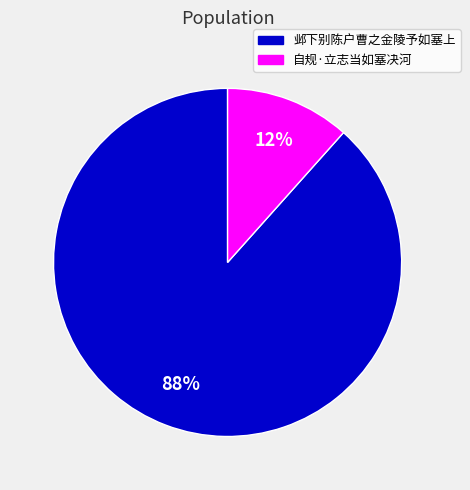

How many slices are in this pie chart?

2